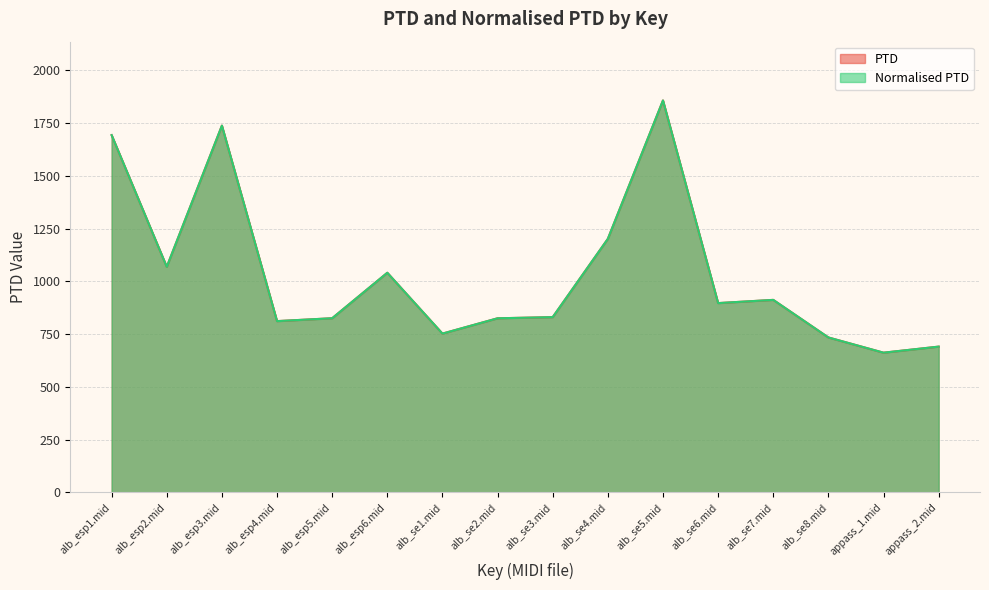

What is the label of the 12th point from the left?

alb_se6.mid